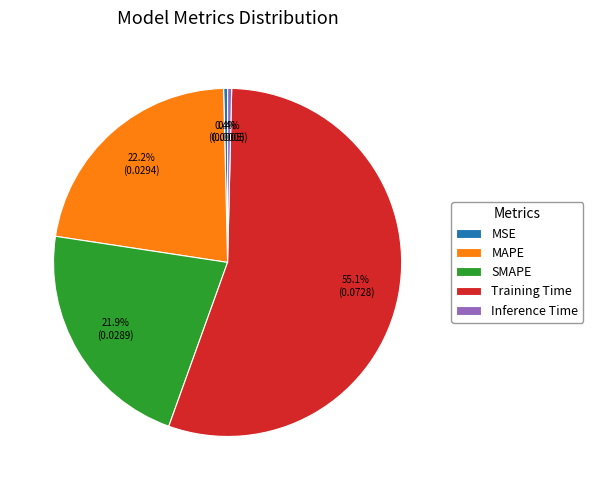

Is it true that SMAPE is 11% of the pie?

False